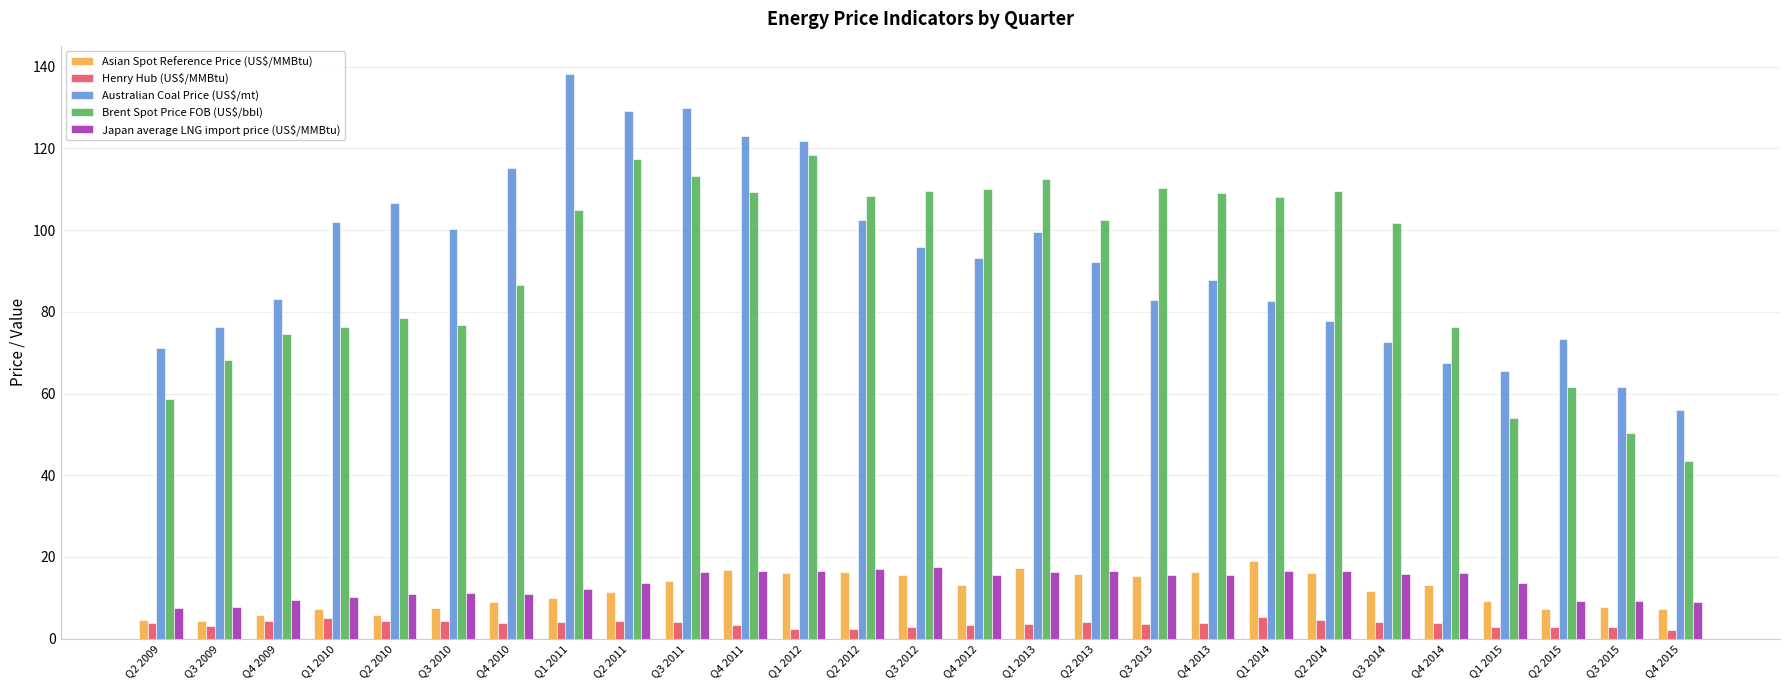

Rank the series by their maximum value, from highest to lowest.

Australian Coal Price (US$/mt), Brent Spot Price FOB (US$/bbl), Asian Spot Reference Price (US$/MMBtu), Japan average LNG import price (US$/MMBtu), Henry Hub (US$/MMBtu)